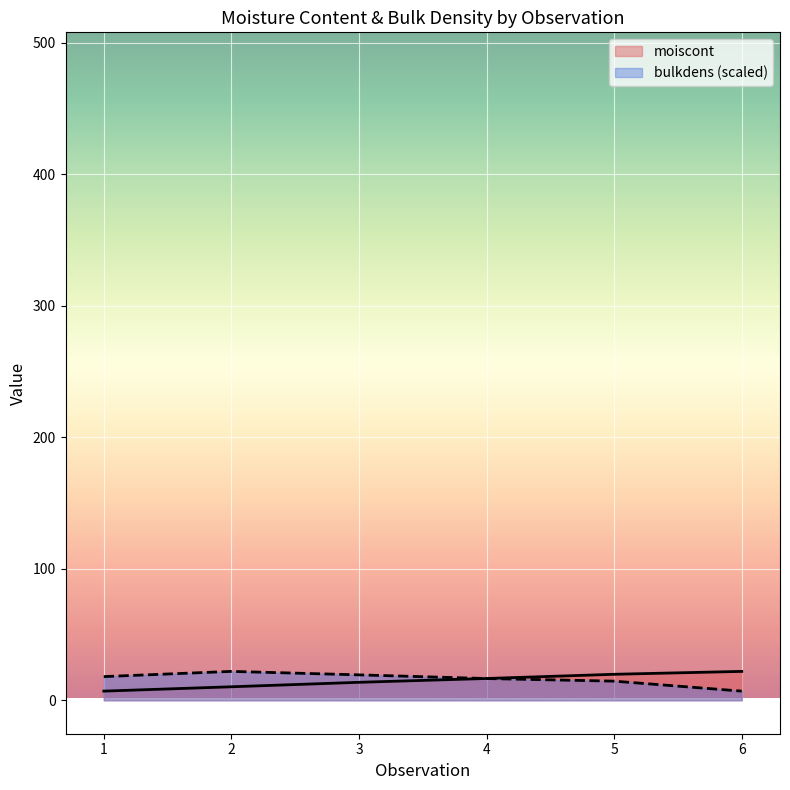

What is the difference between the highest and lowest values at 3?

5.7